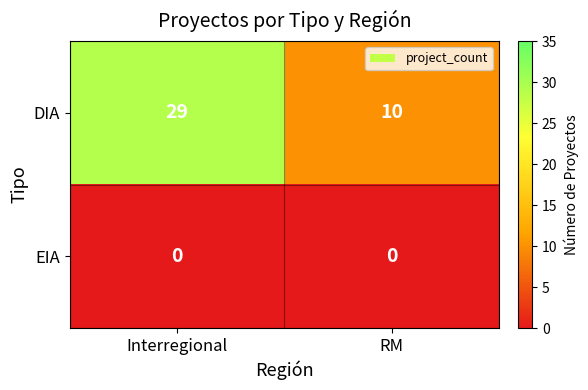

Which series has the widest spread of values?

DIA